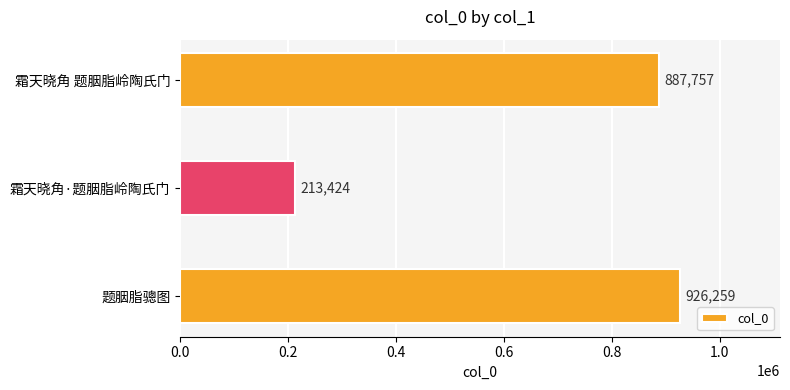

How many bars are there in total?

3